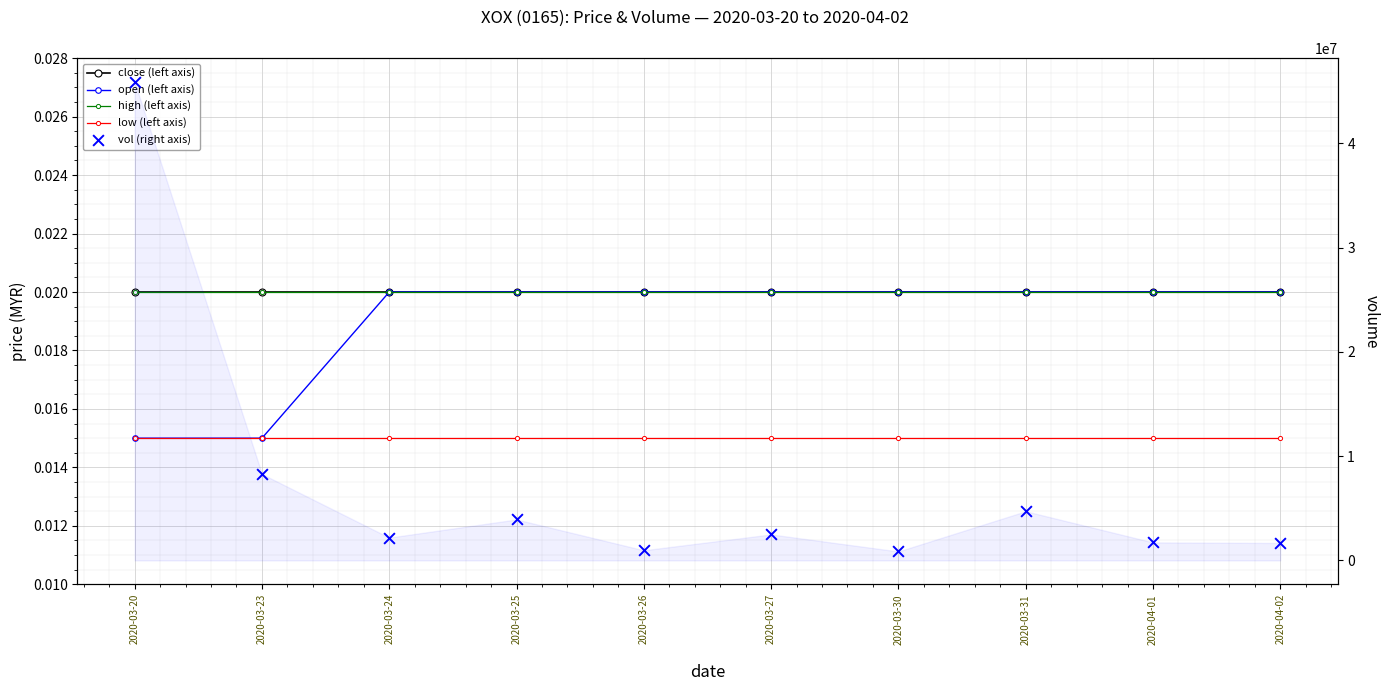

Which series contains the lowest Y value?

open (left axis)